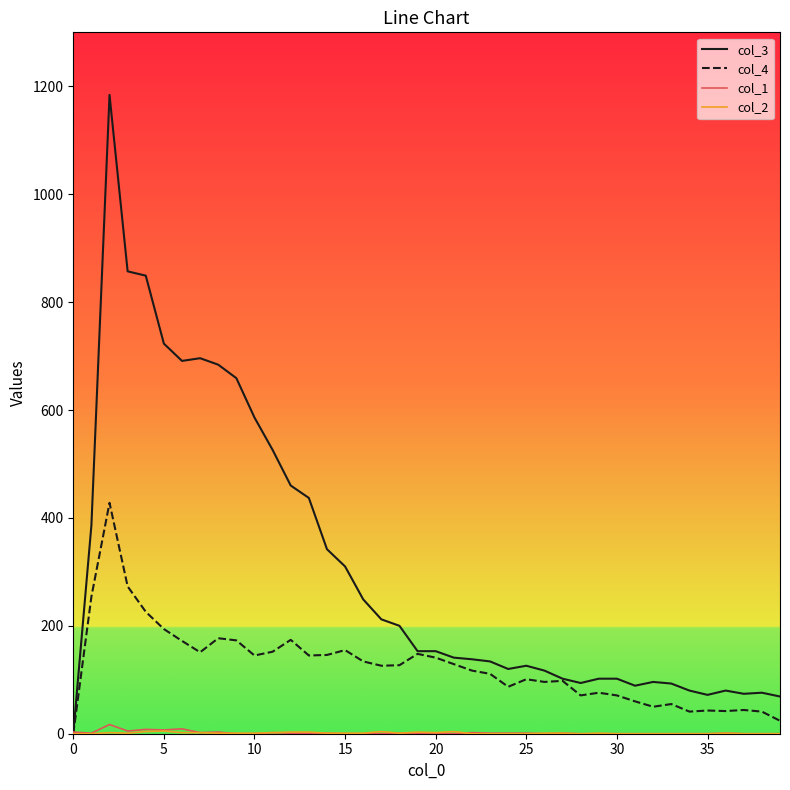

Which series has the largest range (max minus min)?

col_3